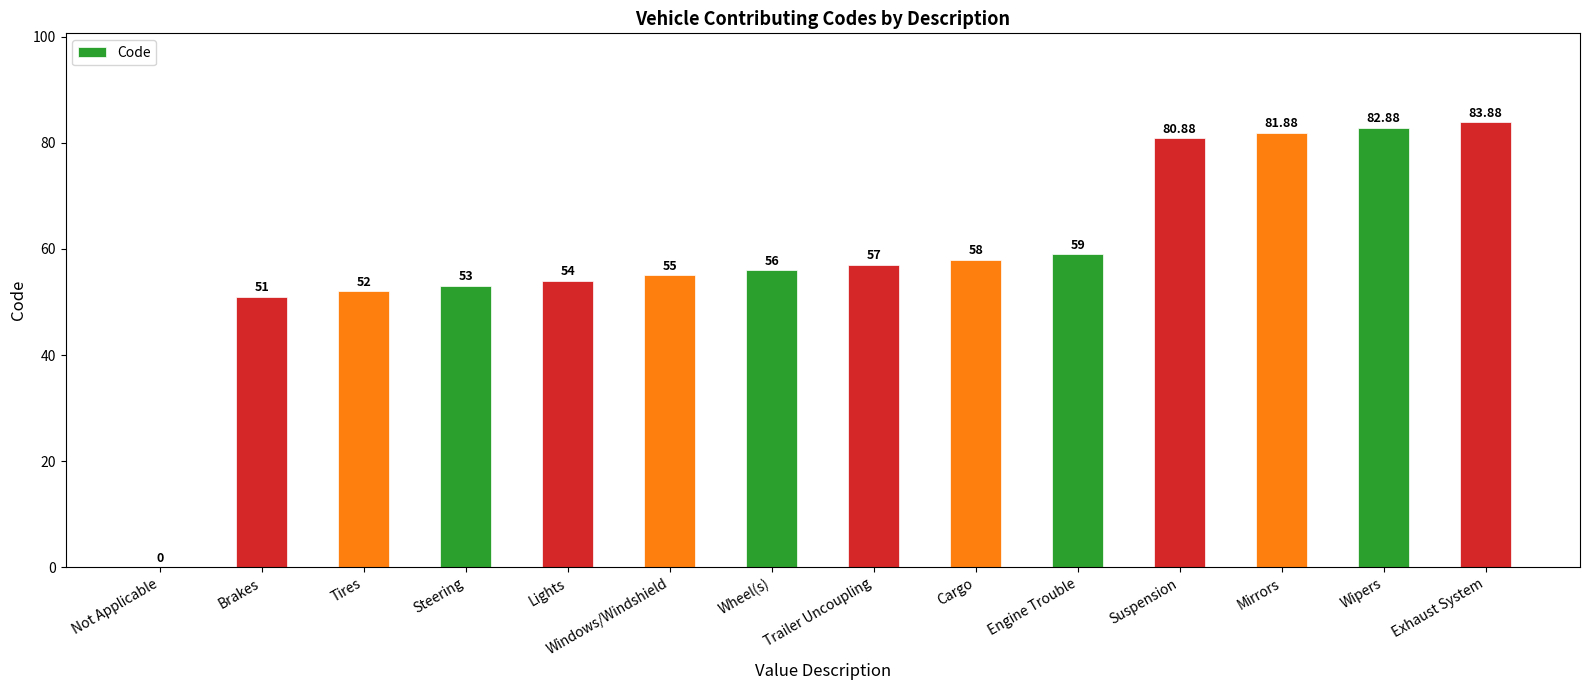

What is the sum of the values at Cargo and Lights?

112.0